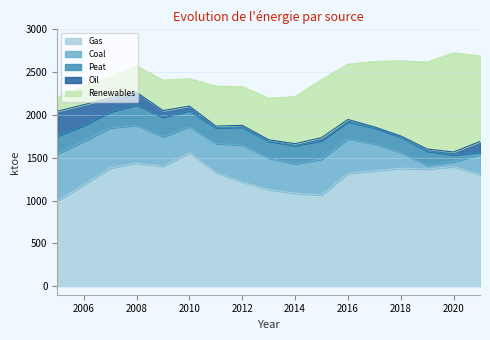

Which category has the highest value in the Peat series?

2008